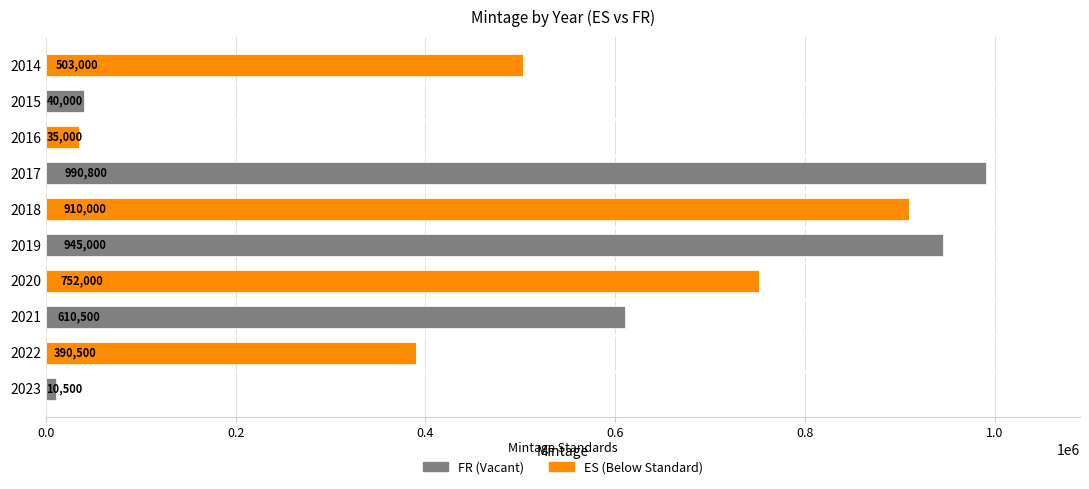

At which category is the sum across all series the highest?

2017